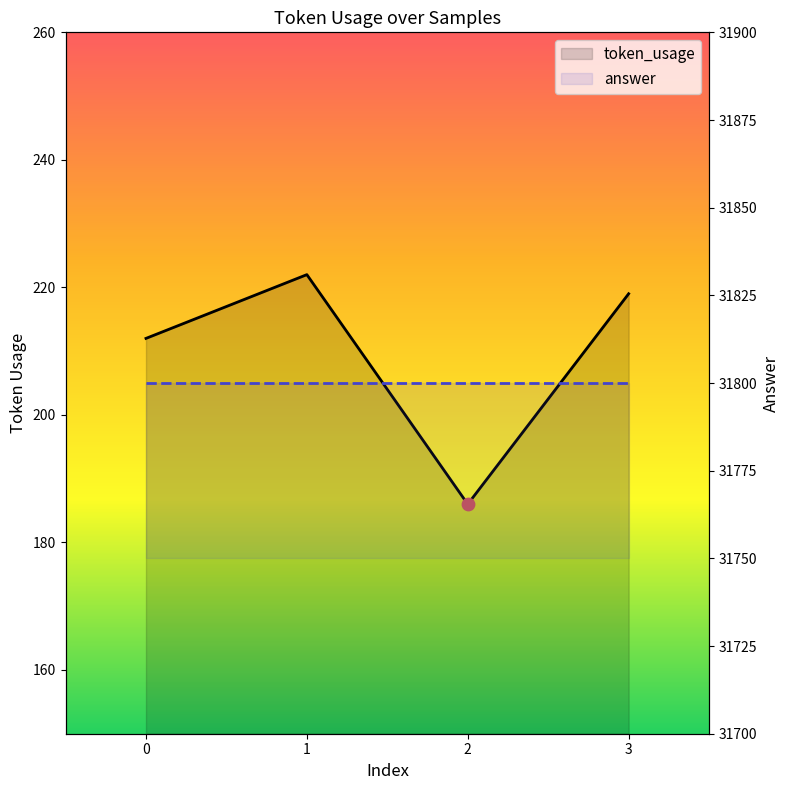

Which series has the largest total across all categories?

answer